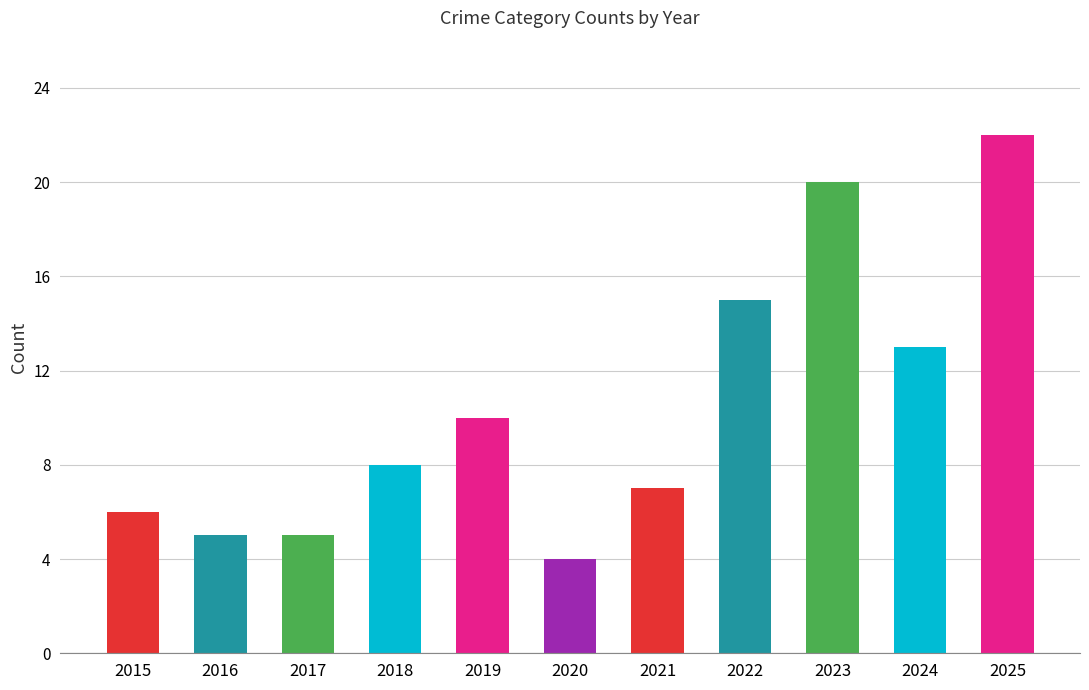

True or false: the data shows 10 at 2019.

True